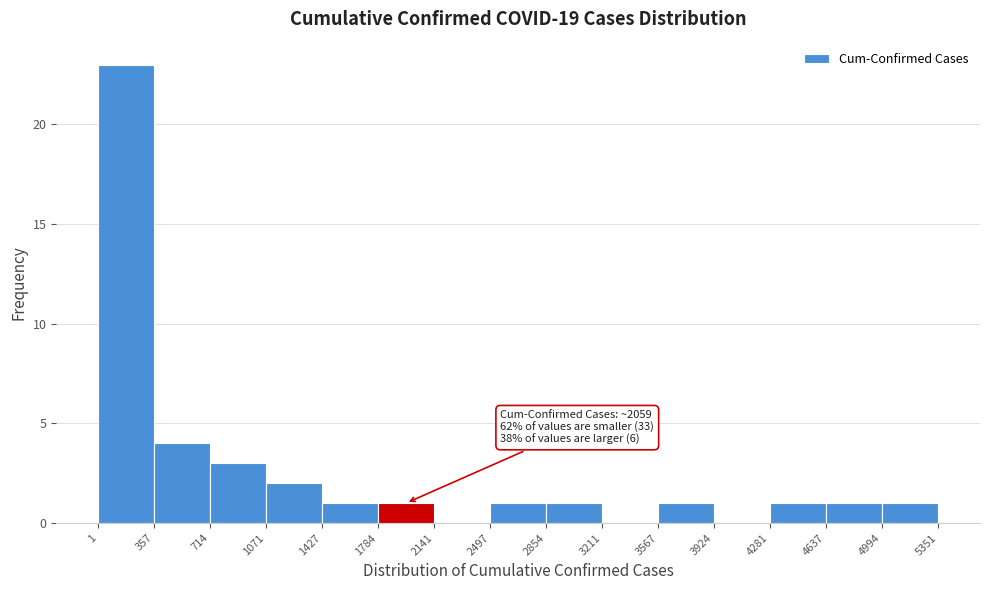

Which range on the x-axis has the tallest bar?

1 to 357